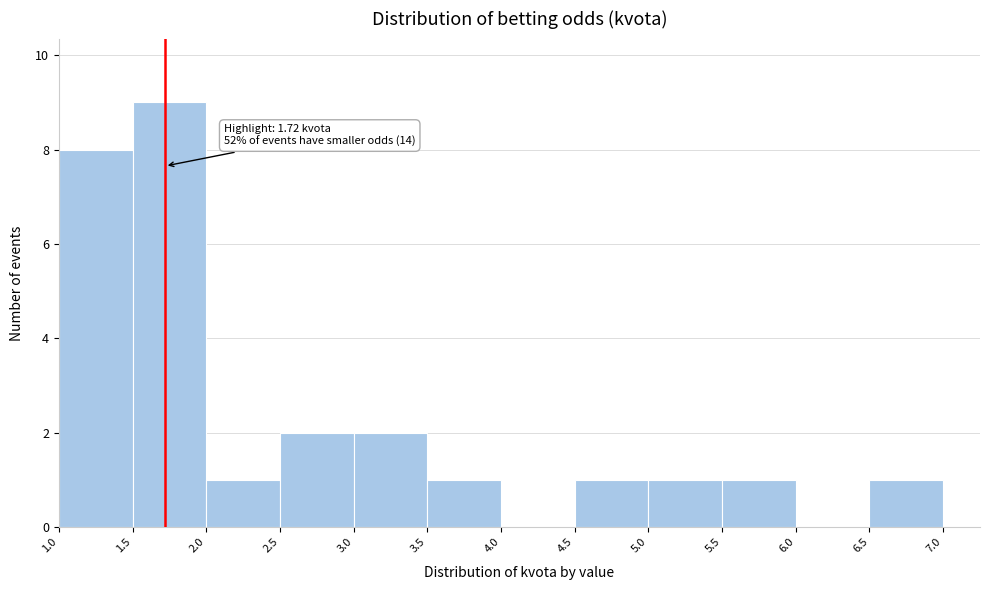

Which range on the x-axis has the tallest bar?

1.5 to 2.0